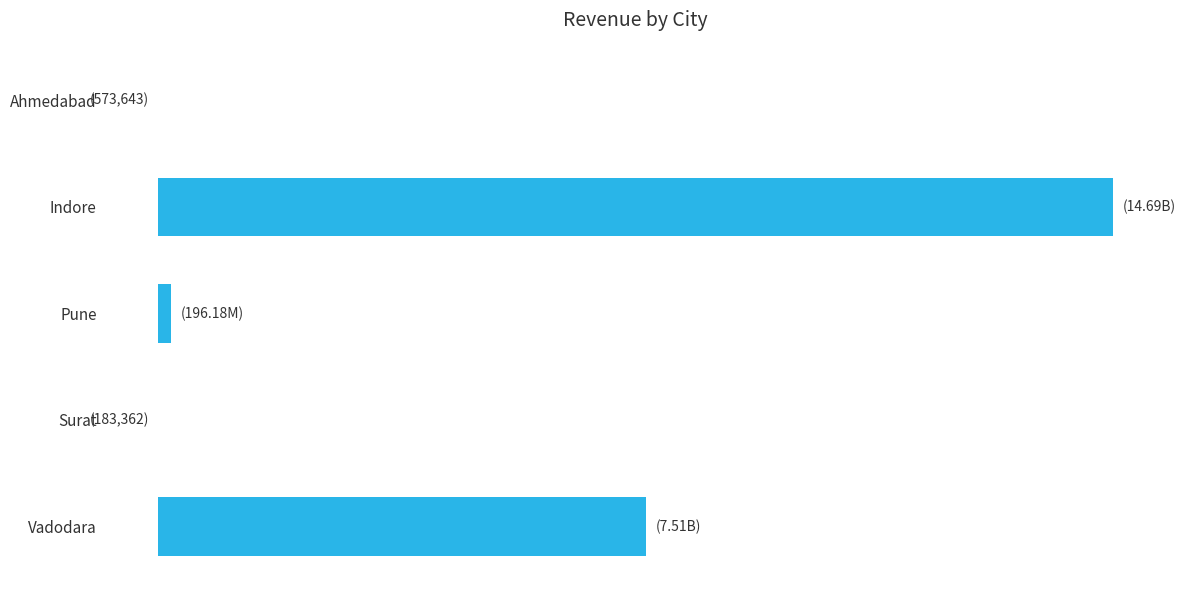

What is the average value?

4479327660.9